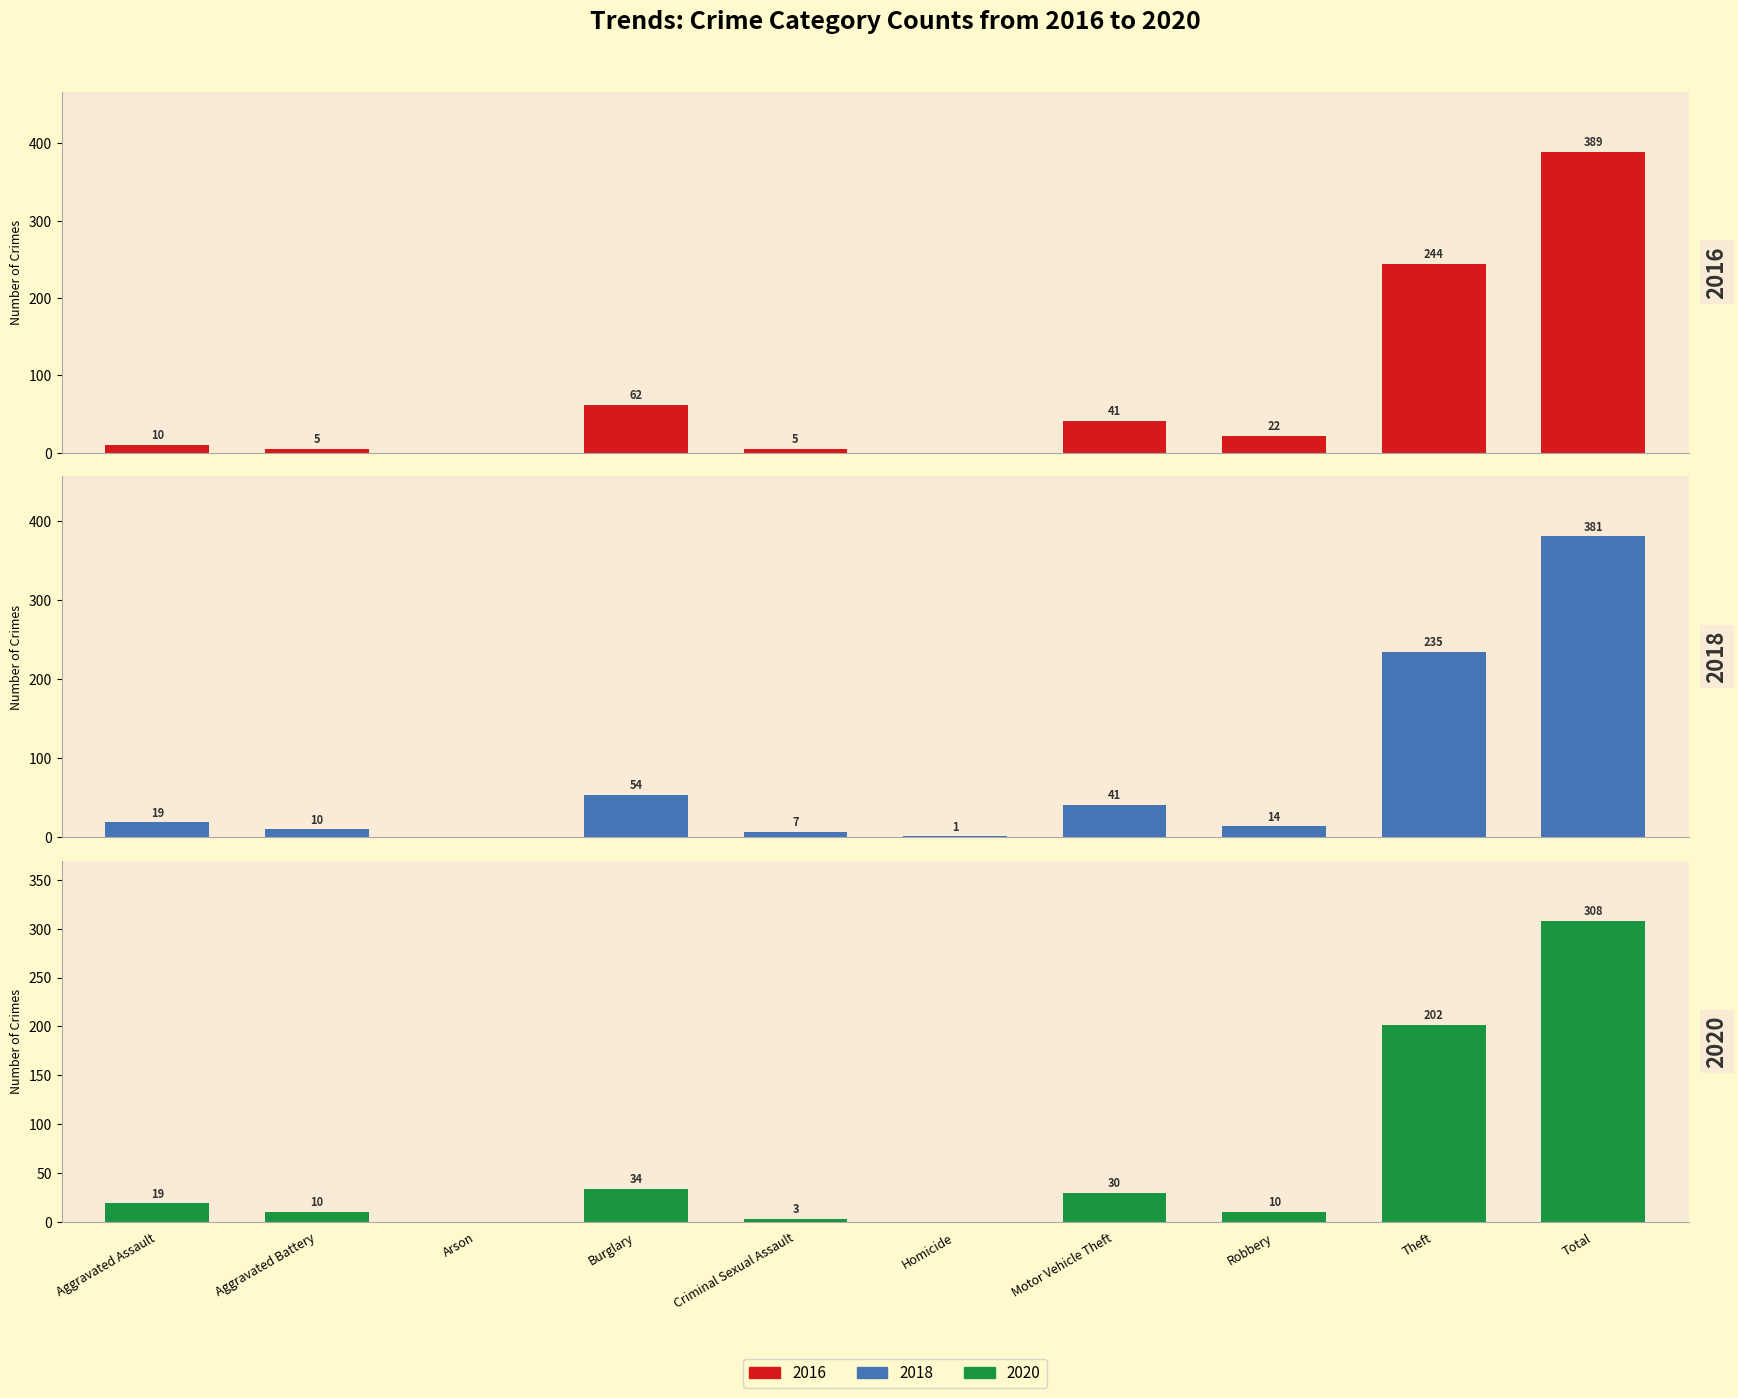

At how many categories does at least one series exceed 290?

1